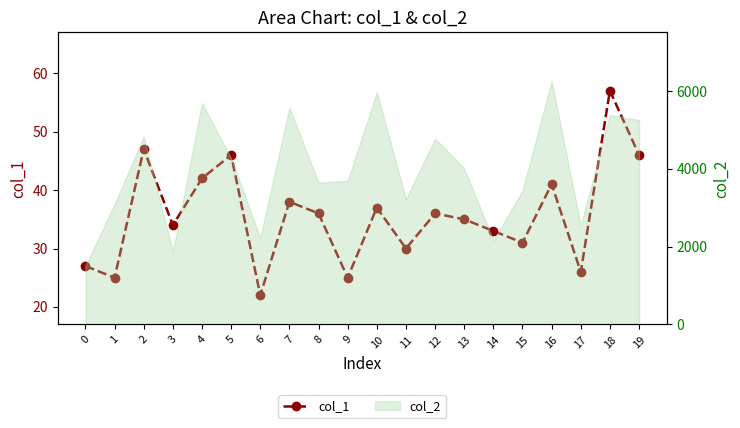

How many lines are shown in the chart?

1